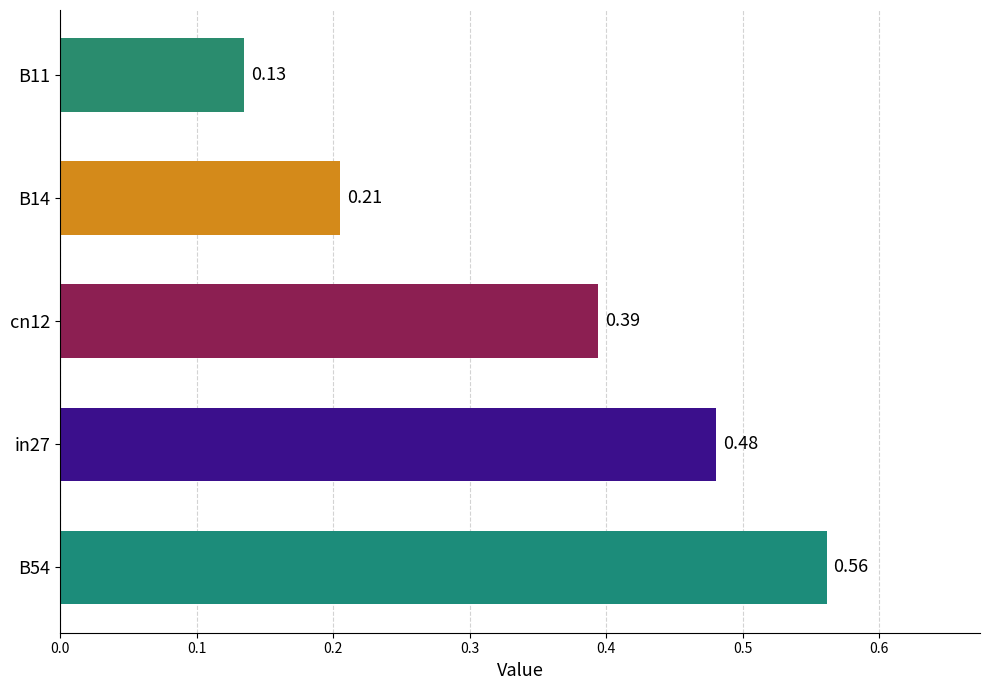

Rank the categories by value from lowest to highest.

B11, B14, cn12, in27, B54